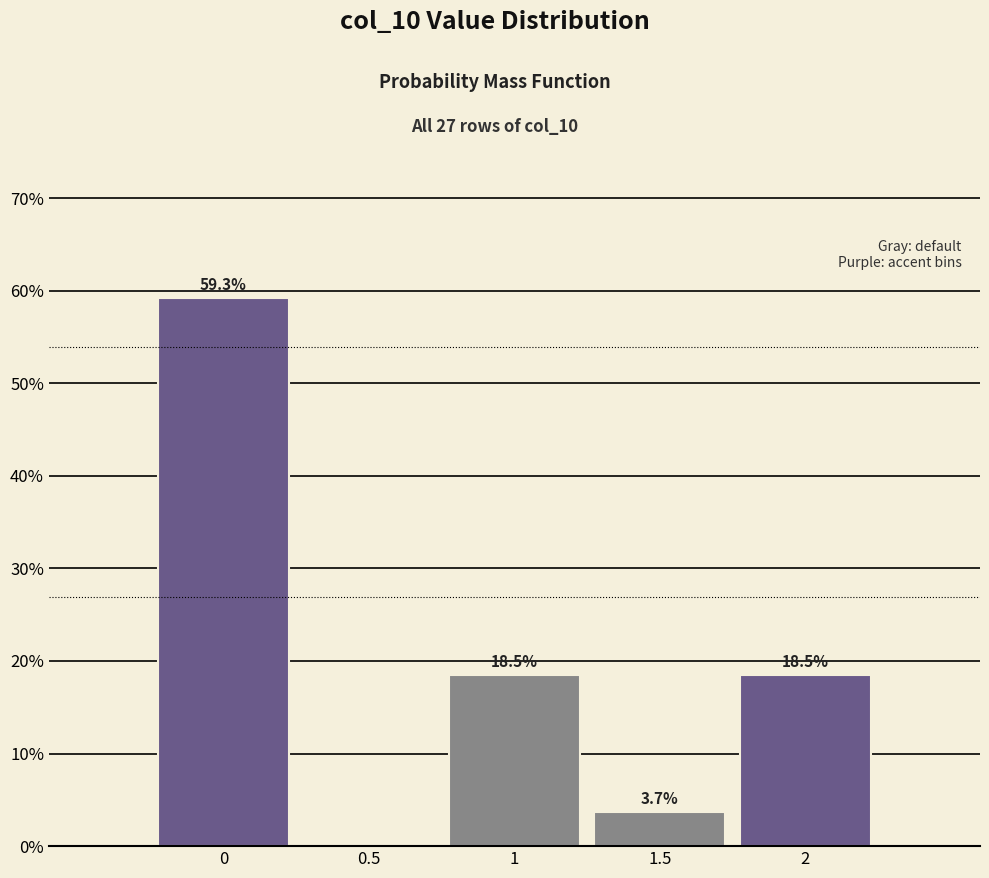

Over which range of the x-axis is the bar tallest?

-0.25 to 0.25